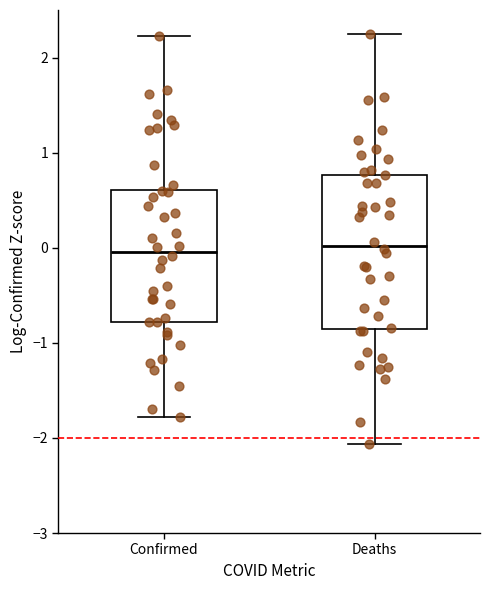

Comparing the boxes themselves (not the whiskers), which one is the tallest?

Deaths